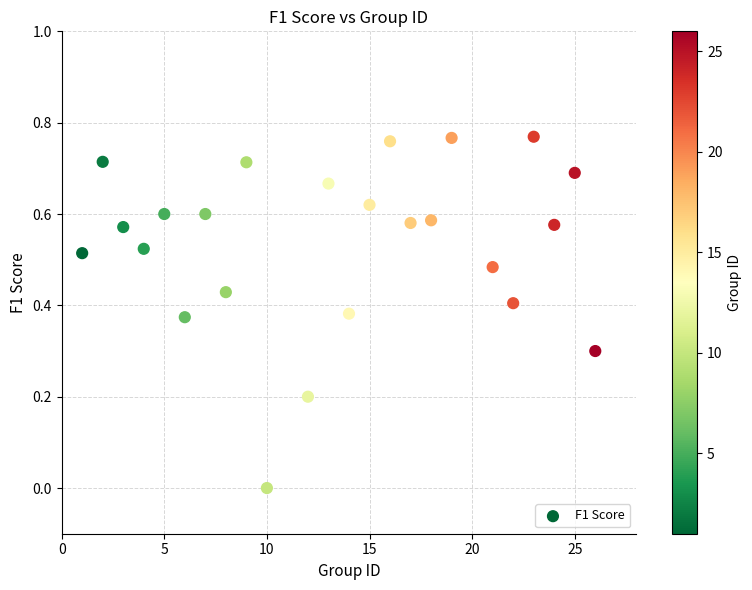

What is the range of X values (max minus min)?

25.0